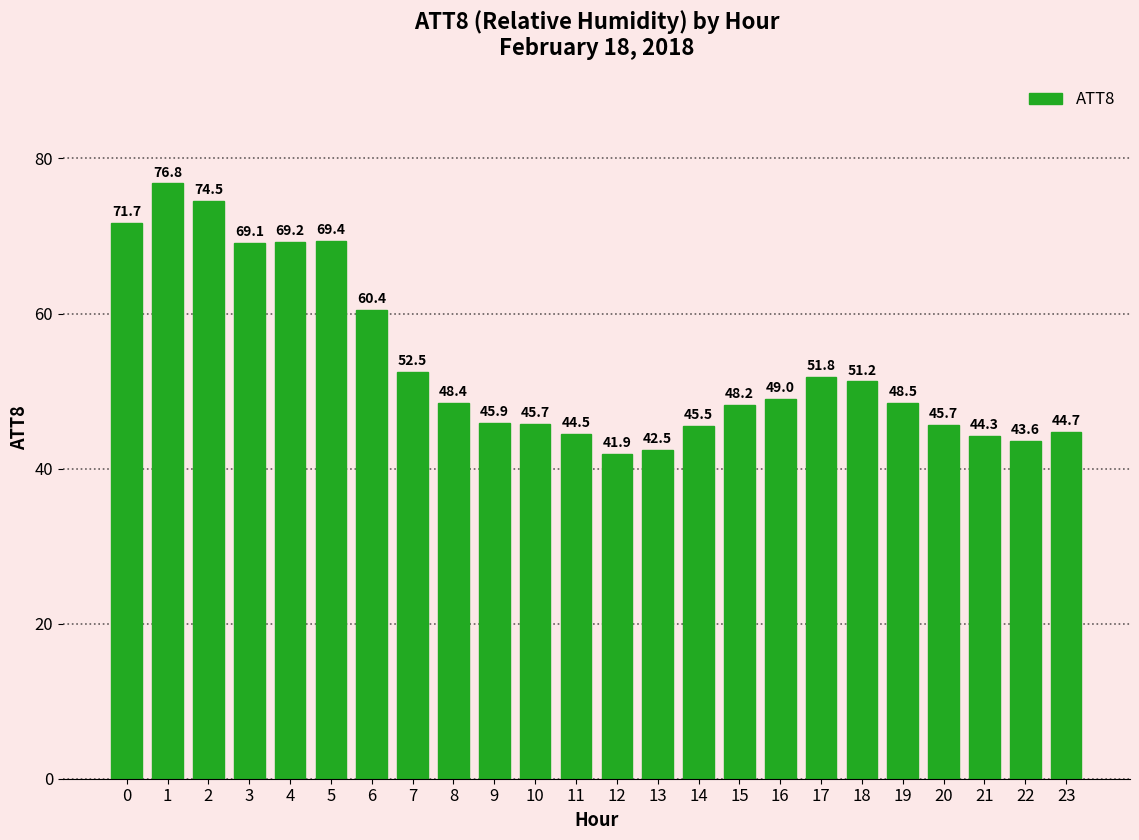

What is the sum of all values?

1284.9